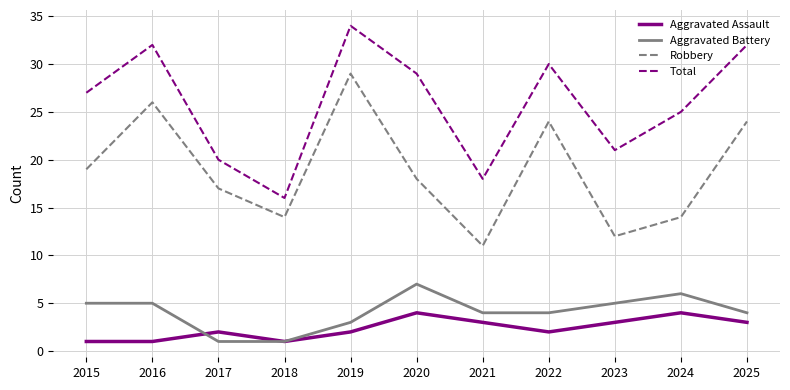

What is the difference between the Robbery values at 2021 and 2017?

6